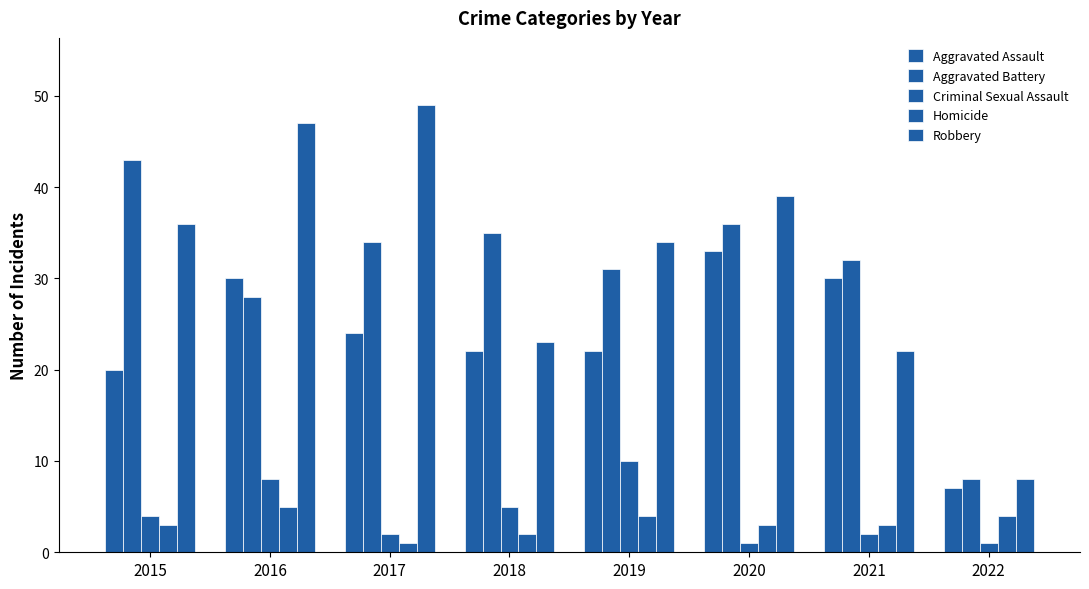

Does the chart contain stacked bars?

No